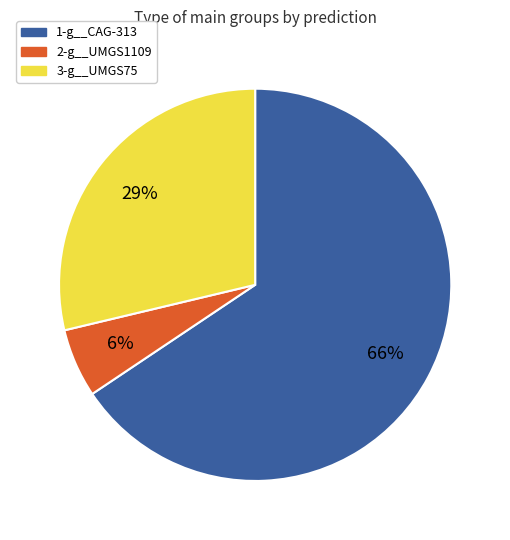

Count the number of slices in the pie.

3